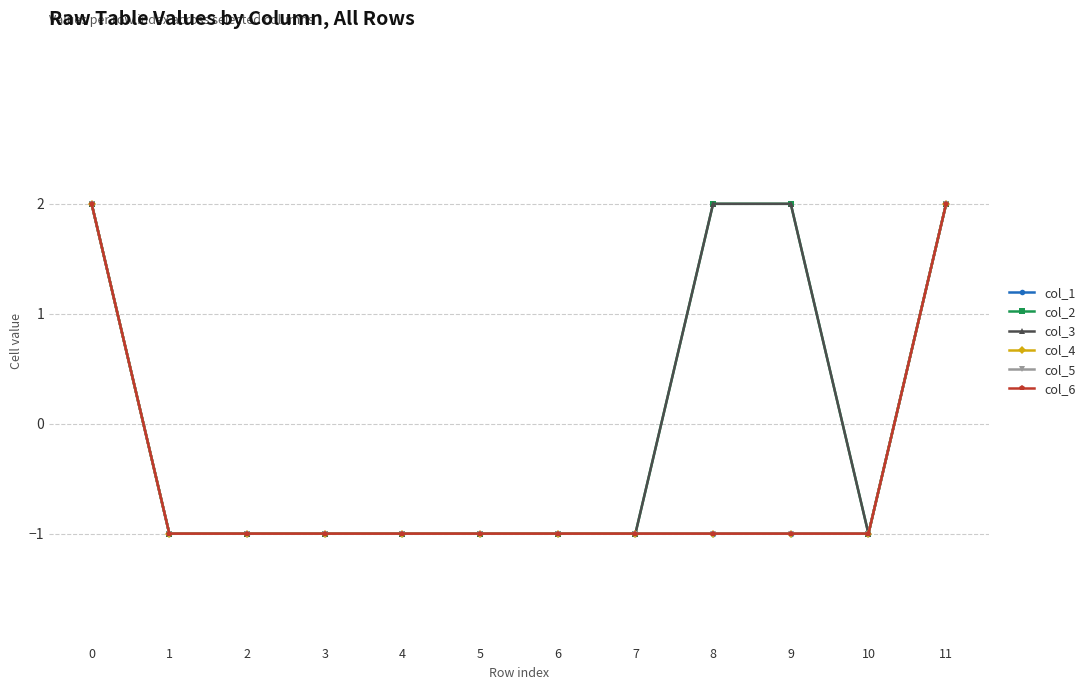

Does the chart have visible grid lines?

Yes